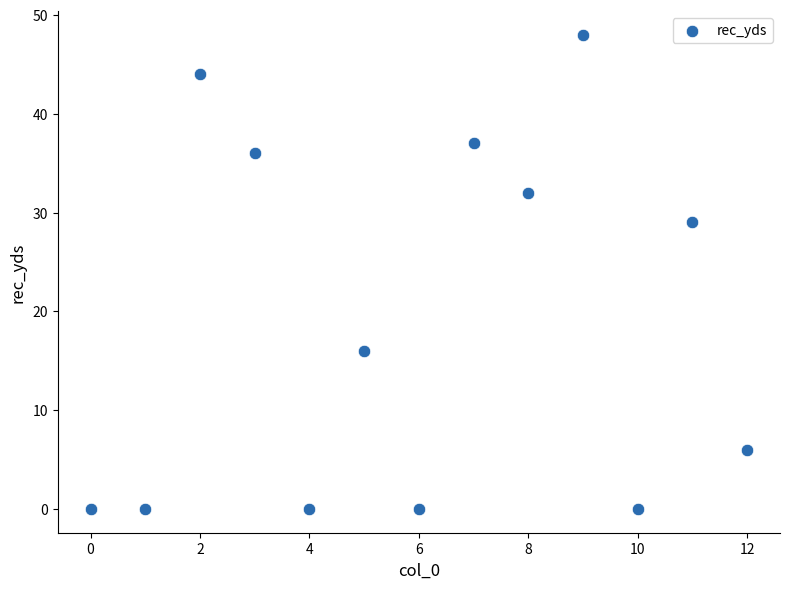

What is the range of Y values (max minus min)?

48